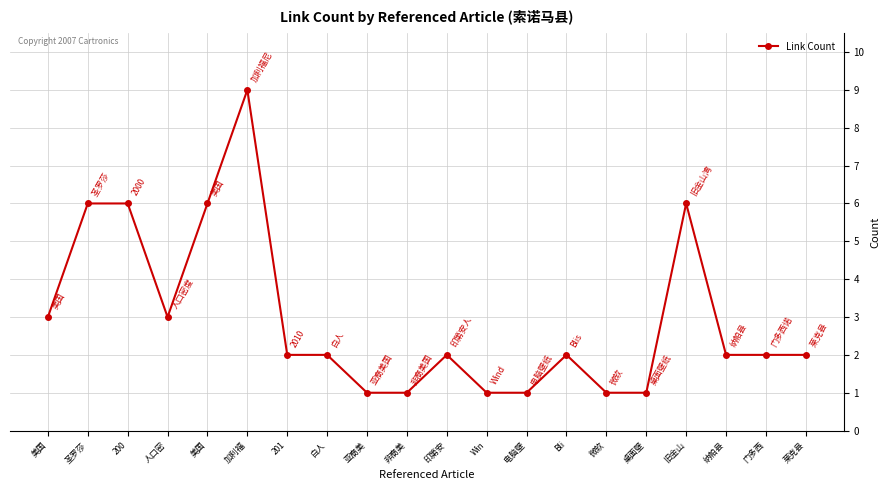

Reading left to right, extract all data points from this chart.

美国=3	圣罗莎=6	200=6	人口密=3	美国=6	加利福=9	201=2	白人=2	亚裔美=1	非裔美=1	印第安=2	Win=1	电脑壁=1	Bli=2	微软=1	桌面壁=1	旧金山=6	纳帕县=2	门多西=2	莱克县=2